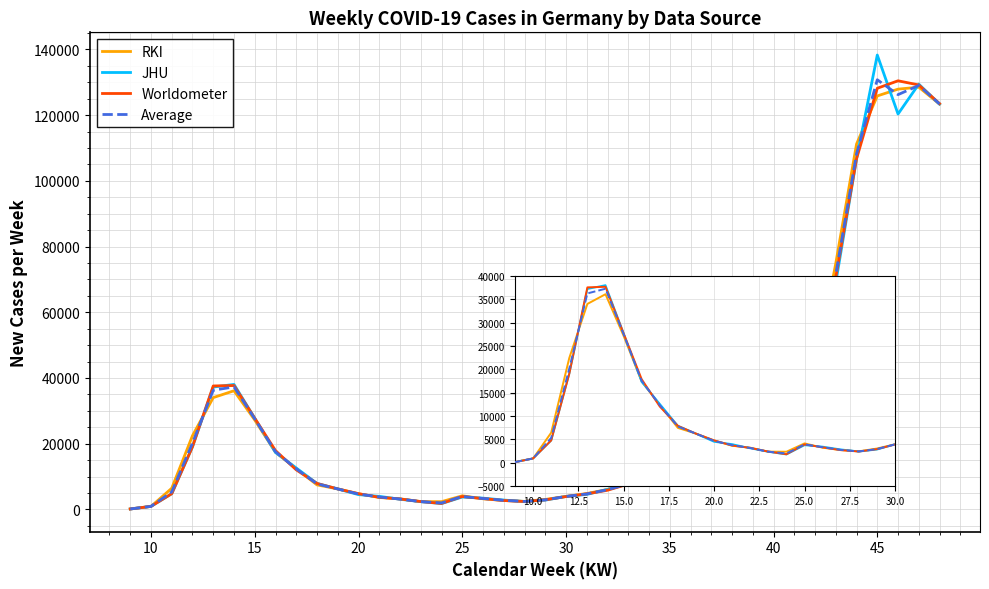

What are all the series names shown in the legend?

RKI, JHU, Worldometer, Average